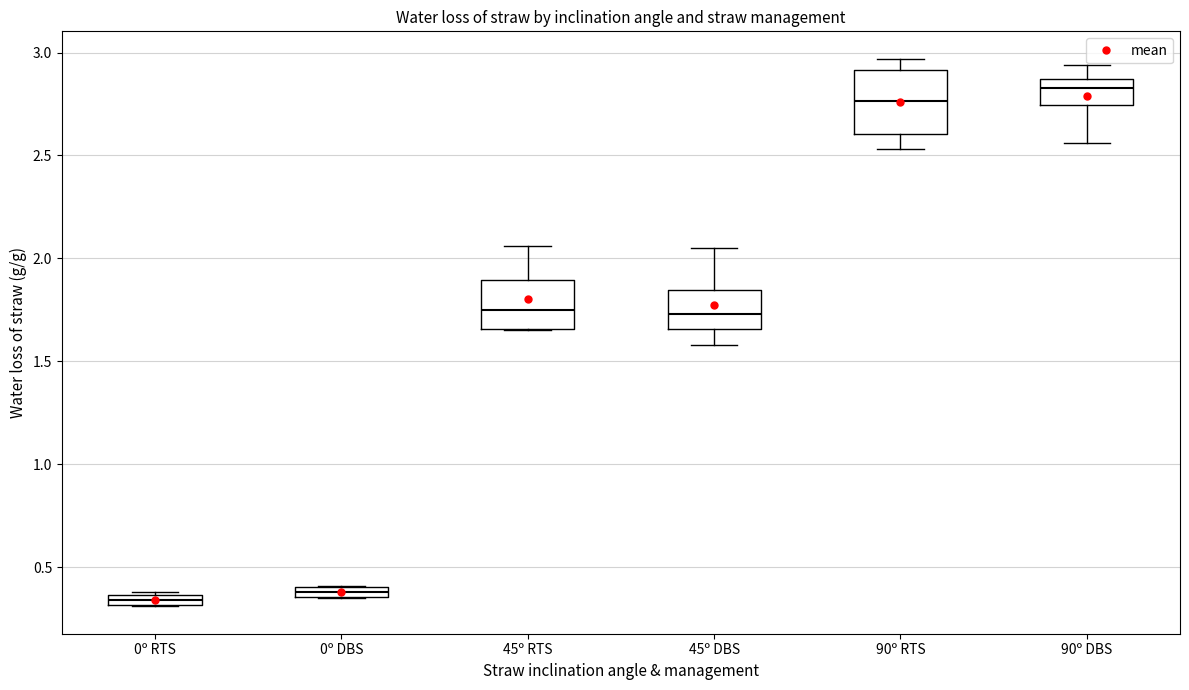

Which box's median line is the highest?

90º DBS